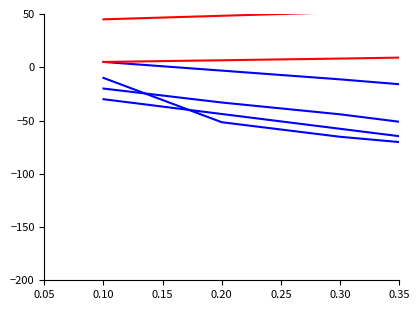

How many lines are shown in the chart?

6